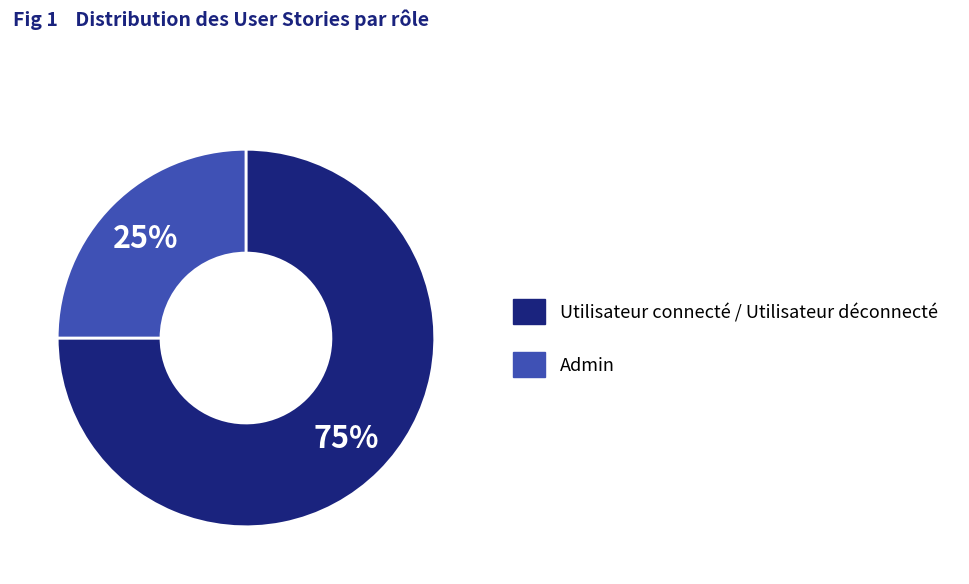

Is the sum of Utilisateur connecté / Utilisateur déconnecté and Admin greater than half?

Yes